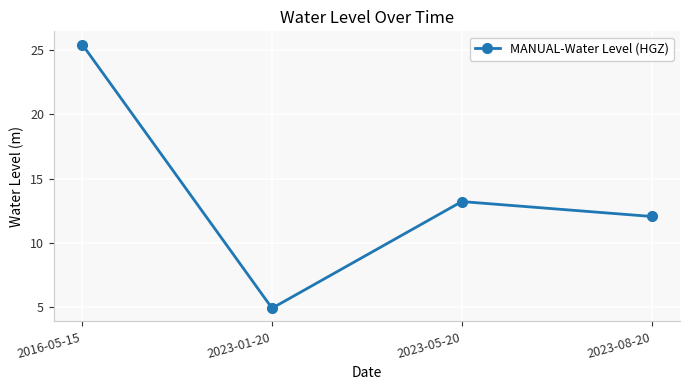

Reading left to right, what are all the values shown in this chart?

2016-05-15=25.4	2023-01-20=4.9	2023-05-20=13.2	2023-08-20=12.1